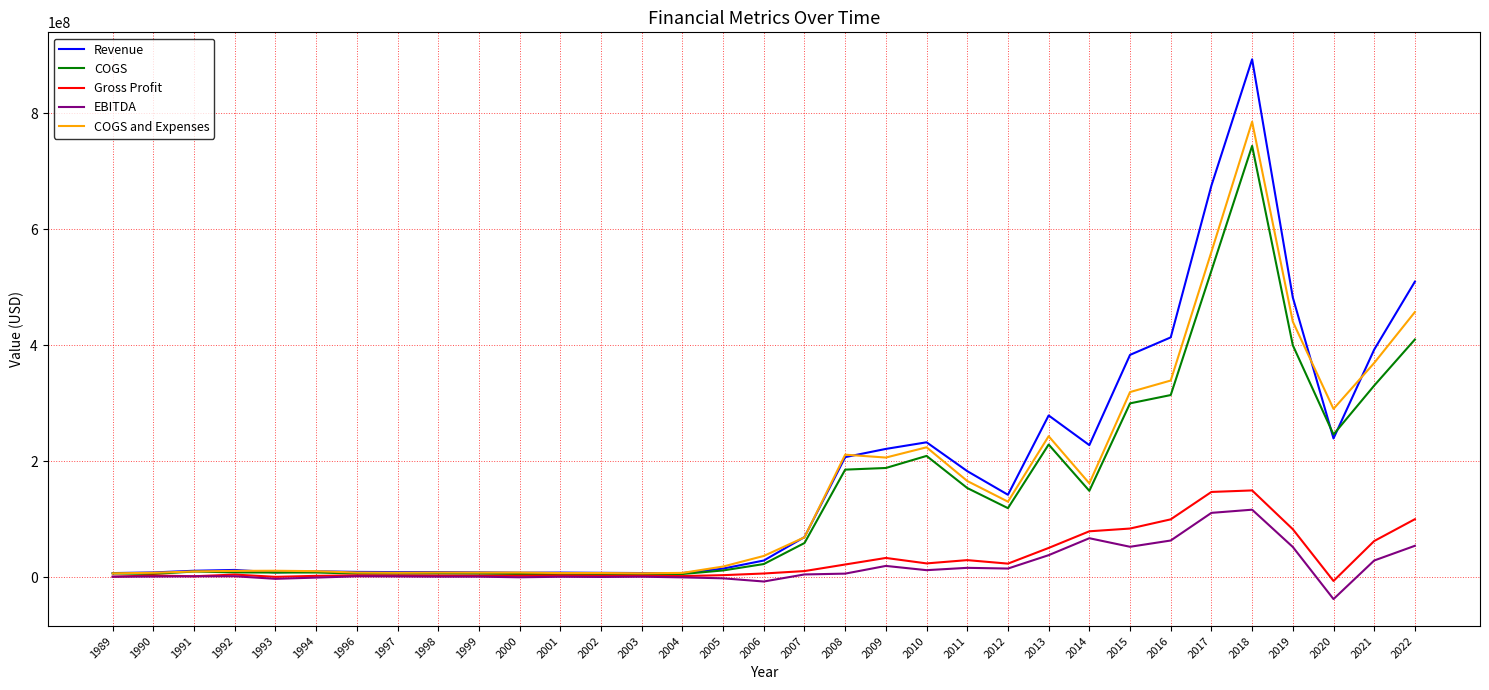

Rank the series by their maximum value, from lowest to highest.

EBITDA, Gross Profit, COGS, COGS and Expenses, Revenue